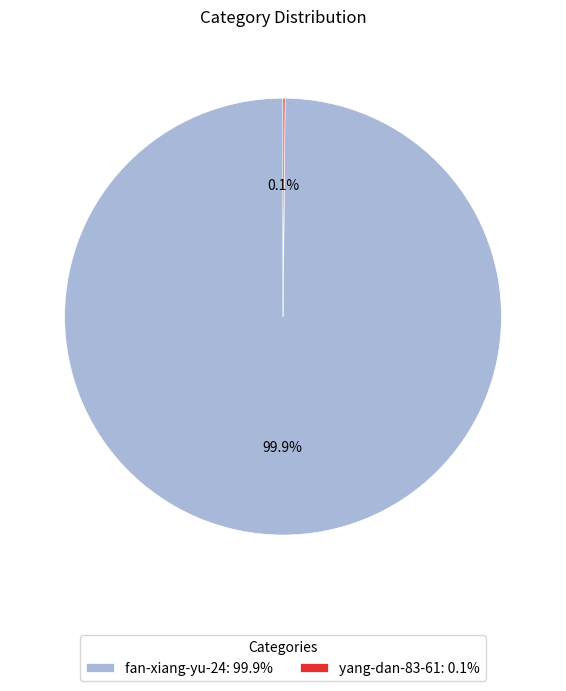

True or false: fan-xiang-yu-24 accounts for 100% of the total.

True